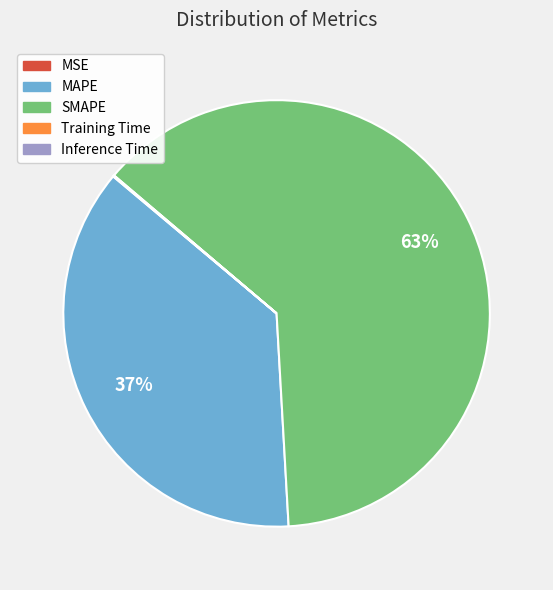

The MAPE slice represents 42% of the pie. True or false?

False